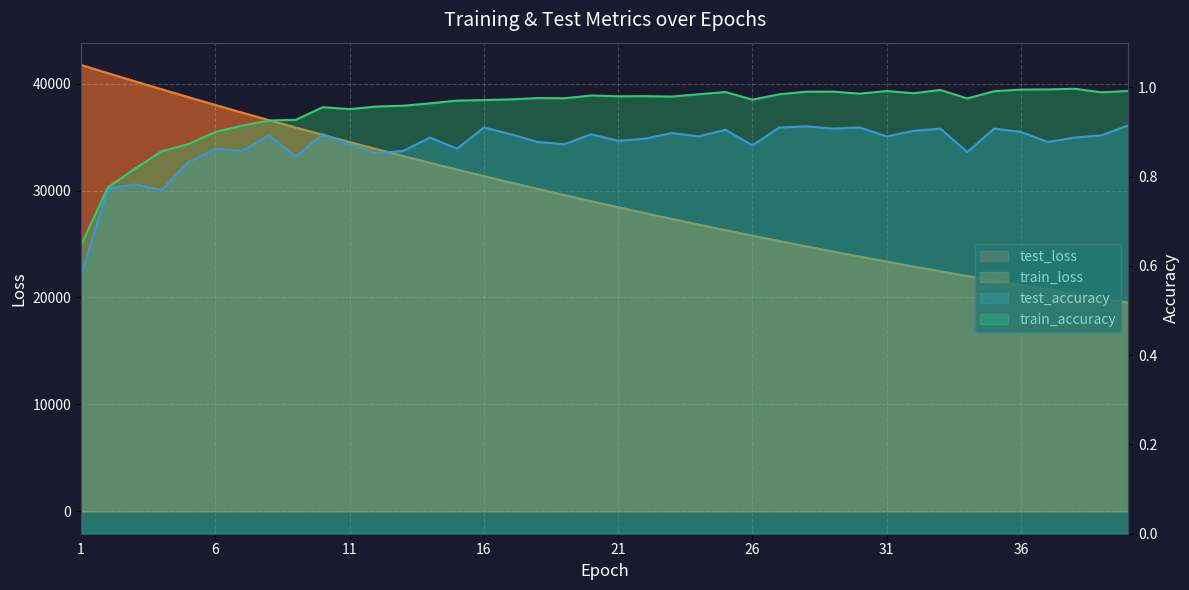

Which series has the widest spread of values?

test_loss